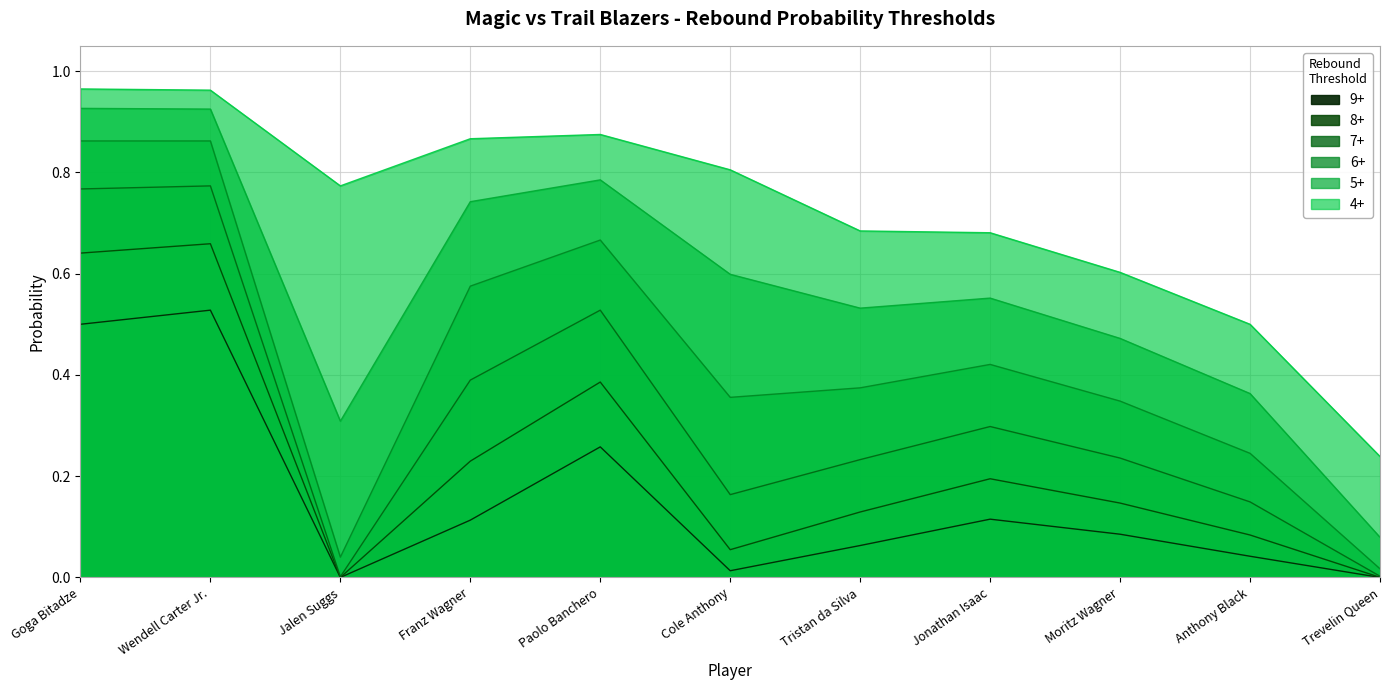

The value of 8+ at Franz Wagner is 0.1. True or false?

False